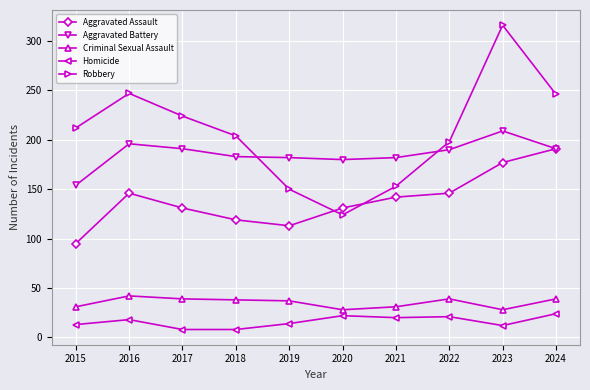

How many lines are shown in the chart?

5